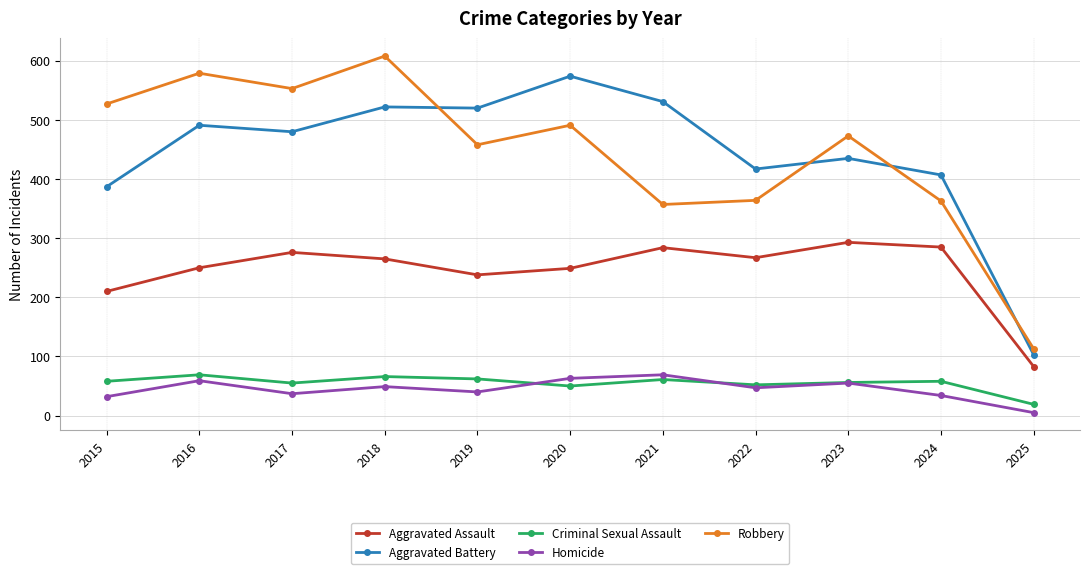

True or false: Criminal Sexual Assault has a value of 29 at 2016.

False